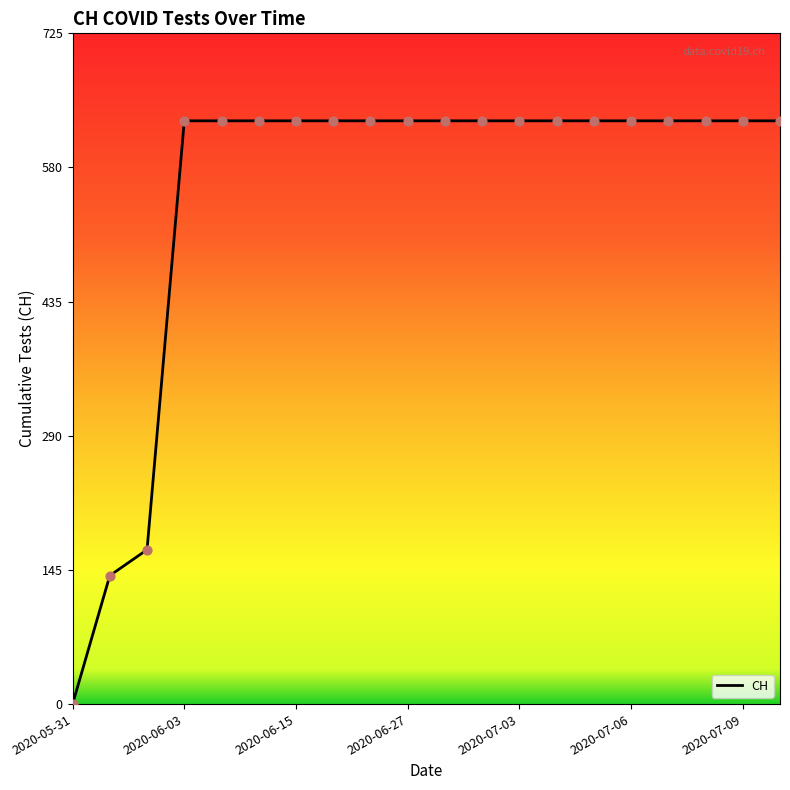

What is the greatest value displayed?

631